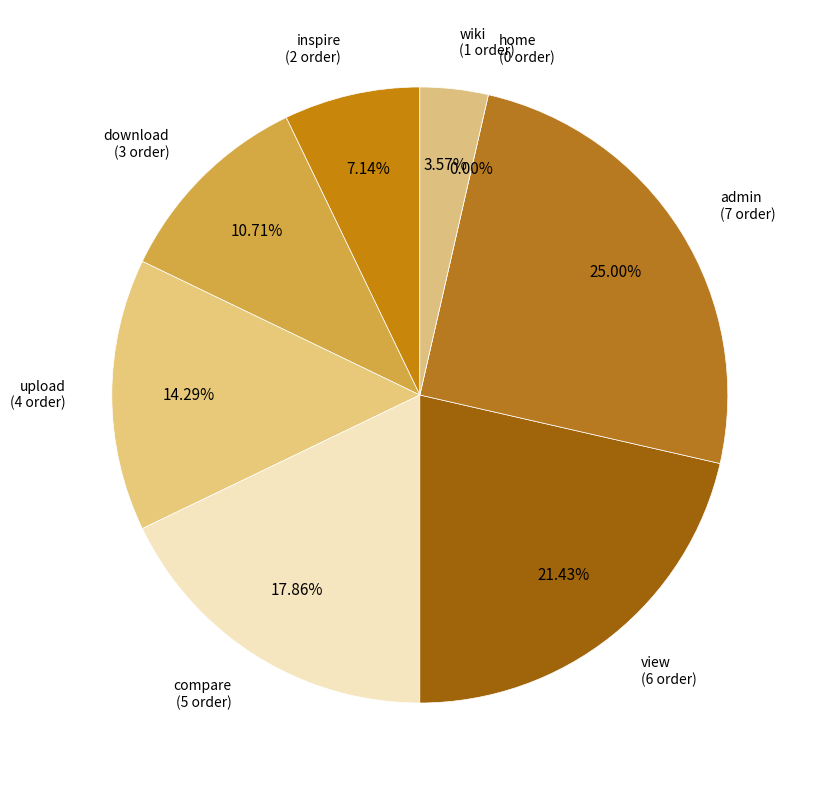

What is the change in value from download to home?

-3